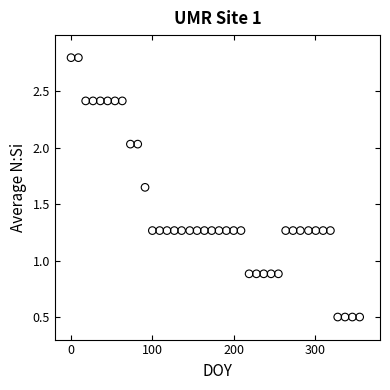

What is the range of X values (max minus min)?

355.0